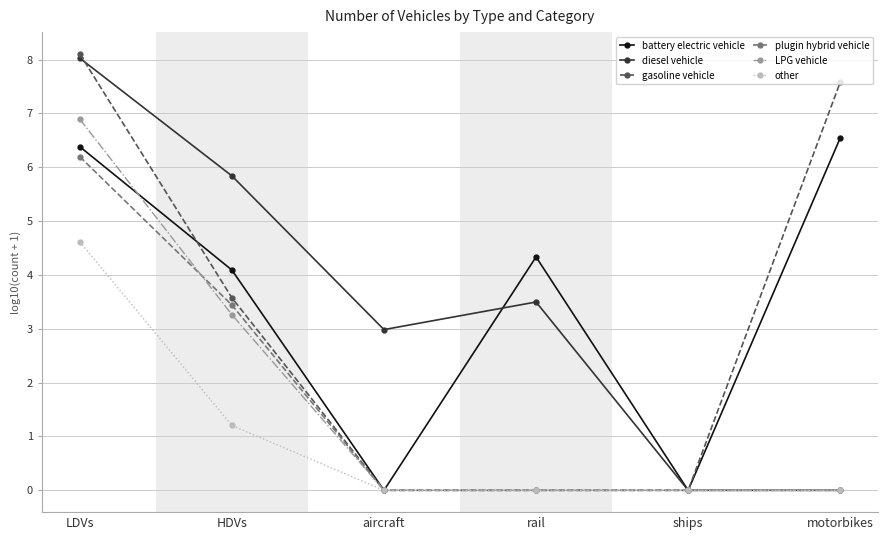

Reading left to right, list all the values displayed in this chart.

battery electric vehicle: LDVs=6.4	HDVs=4.1	aircraft=0.0	rail=4.3	ships=0.0	motorbikes=6.5
diesel vehicle: LDVs=8.0	HDVs=5.8	aircraft=3.0	rail=3.5	ships=0.0	motorbikes=0.0
gasoline vehicle: LDVs=8.1	HDVs=3.6	aircraft=0.0	rail=0.0	ships=0.0	motorbikes=7.6
plugin hybrid vehicle: LDVs=6.2	HDVs=3.4	aircraft=0.0	rail=0.0	ships=0.0	motorbikes=0.0
LPG vehicle: LDVs=6.9	HDVs=3.3	aircraft=0.0	rail=0.0	ships=0.0	motorbikes=0.0
other: LDVs=4.6	HDVs=1.2	aircraft=0.0	rail=0.0	ships=0.0	motorbikes=0.0